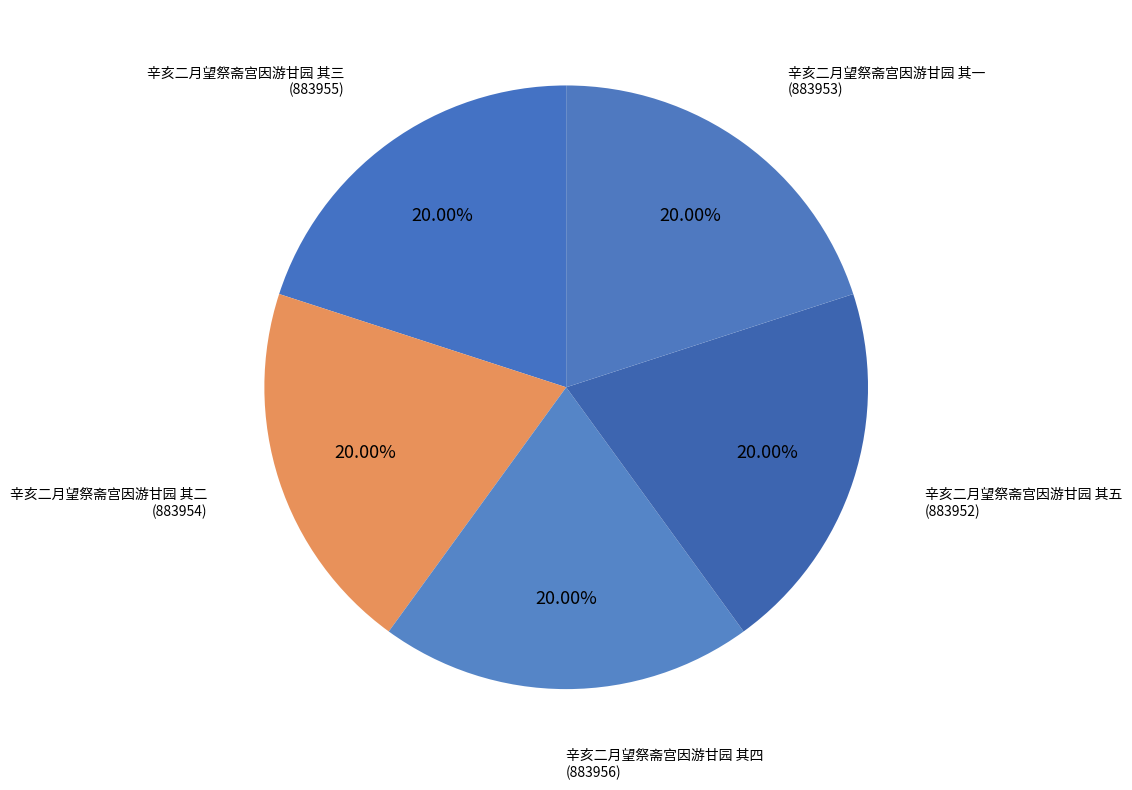

Which slice is the largest?

辛亥二月望祭斋宫因游甘园 其四